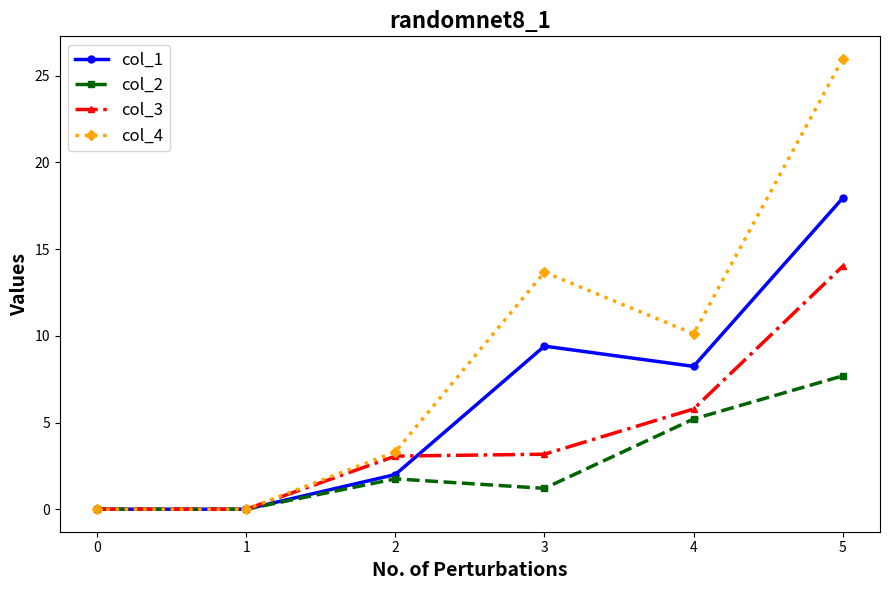

Which series has the largest range (max minus min)?

col_4